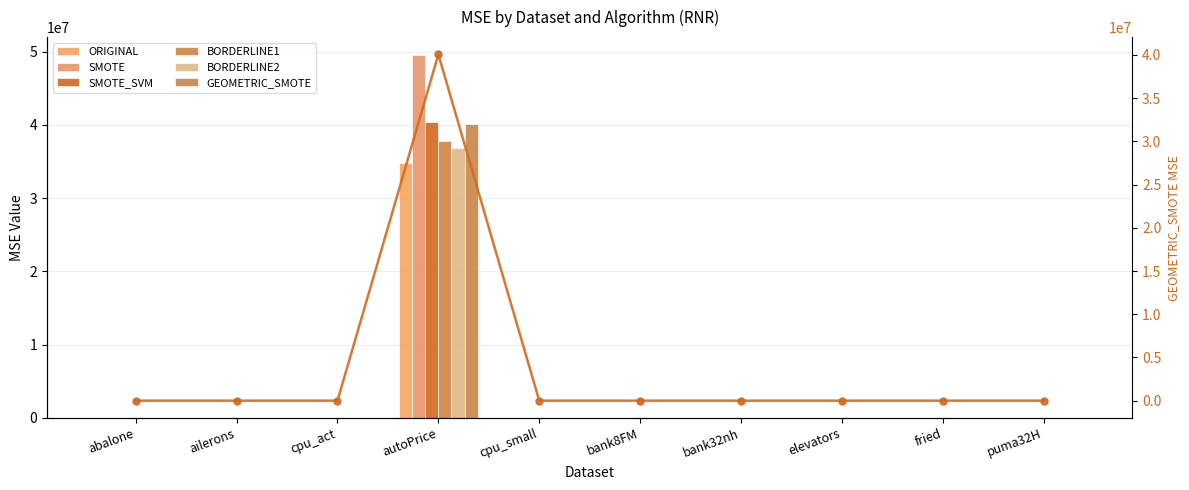

What are all the series names shown in the legend?

ORIGINAL, SMOTE, SMOTE_SVM, BORDERLINE1, BORDERLINE2, GEOMETRIC_SMOTE